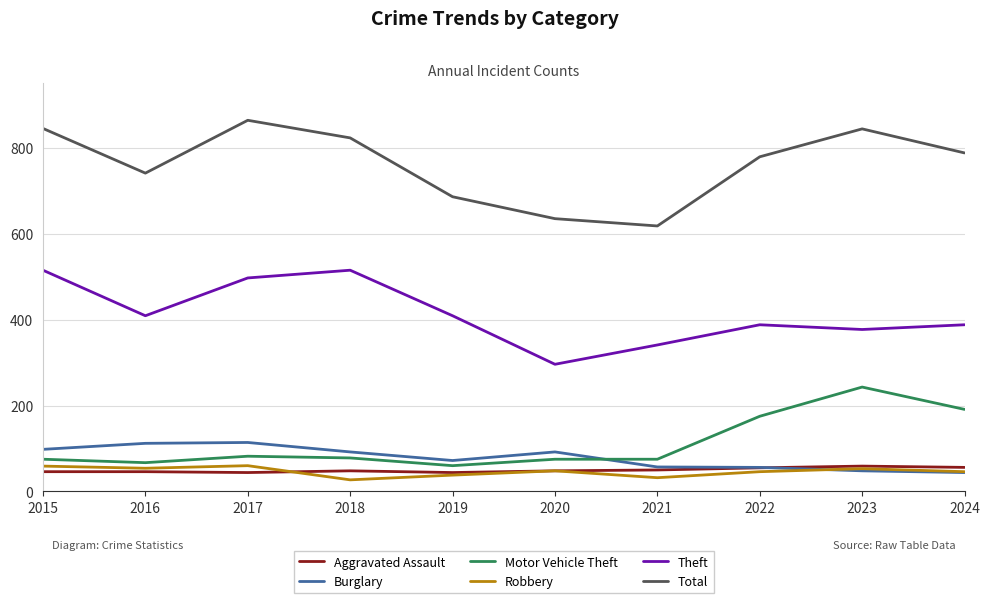

Is the value of Total at 2015 greater than the value of Robbery at 2015?

Yes